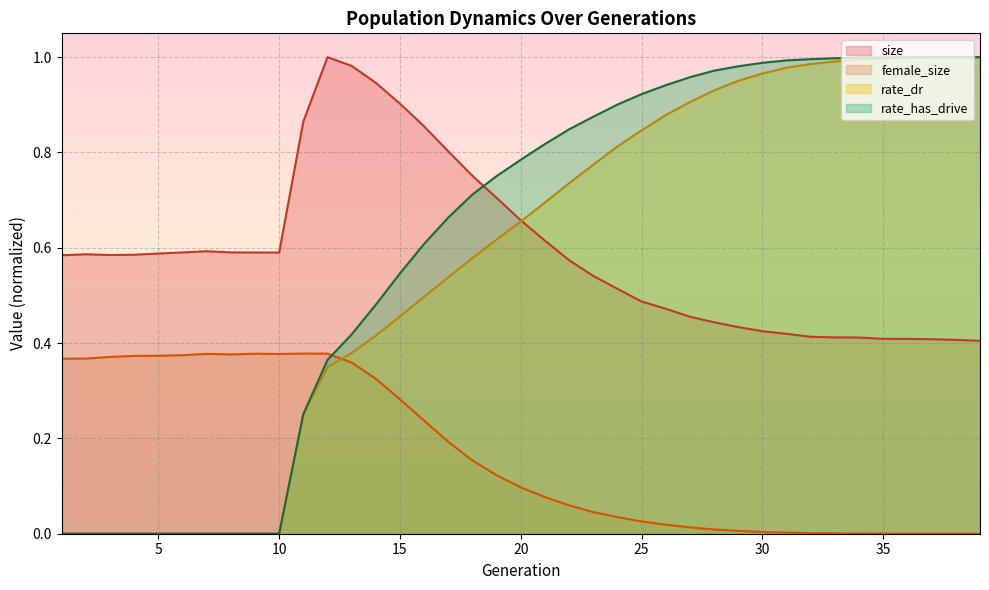

Which series has the widest spread of values?

rate_has_drive